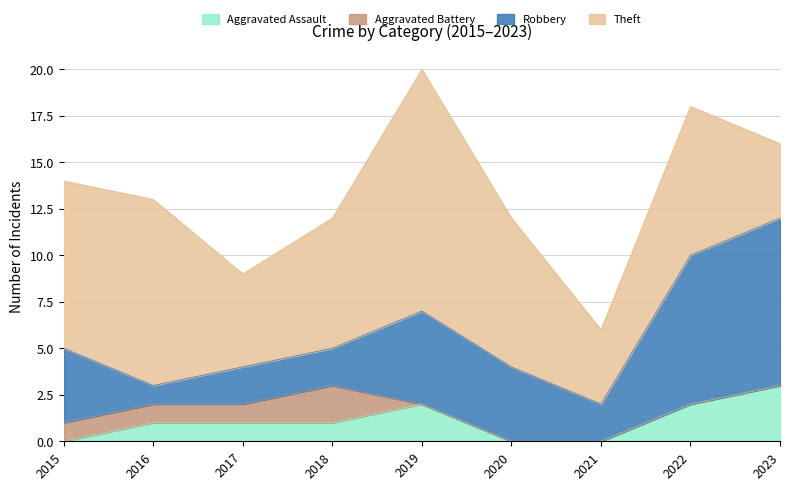

Reading left to right, list all the values displayed in this chart.

Aggravated Assault: 2015=0	2016=1	2017=1	2018=1	2019=2	2020=0	2021=0	2022=2	2023=3
Aggravated Battery: 2015=1	2016=1	2017=1	2018=2	2019=0	2020=0	2021=0	2022=0	2023=0
Robbery: 2015=4	2016=1	2017=2	2018=2	2019=5	2020=4	2021=2	2022=8	2023=9
Theft: 2015=9	2016=10	2017=5	2018=7	2019=13	2020=8	2021=4	2022=8	2023=4